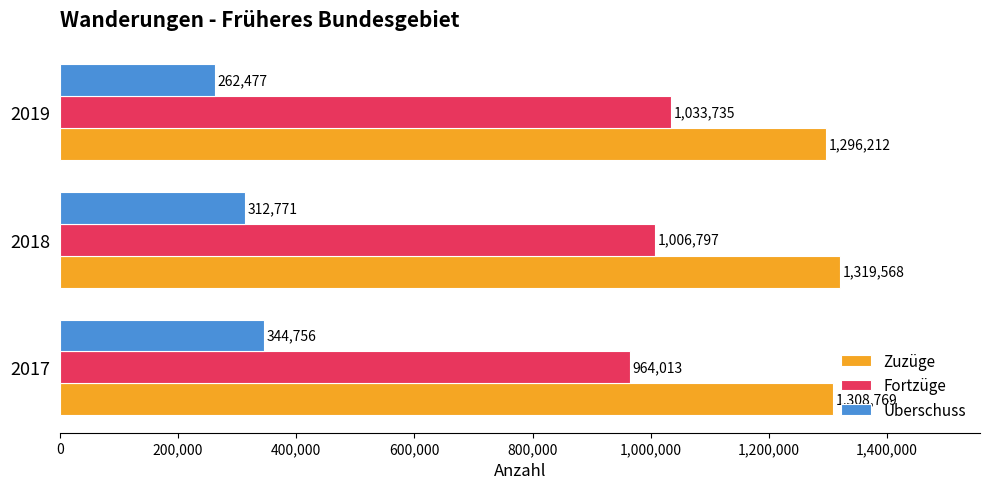

True or false: Fortzüge has a value of 1033735 at 2019.

True